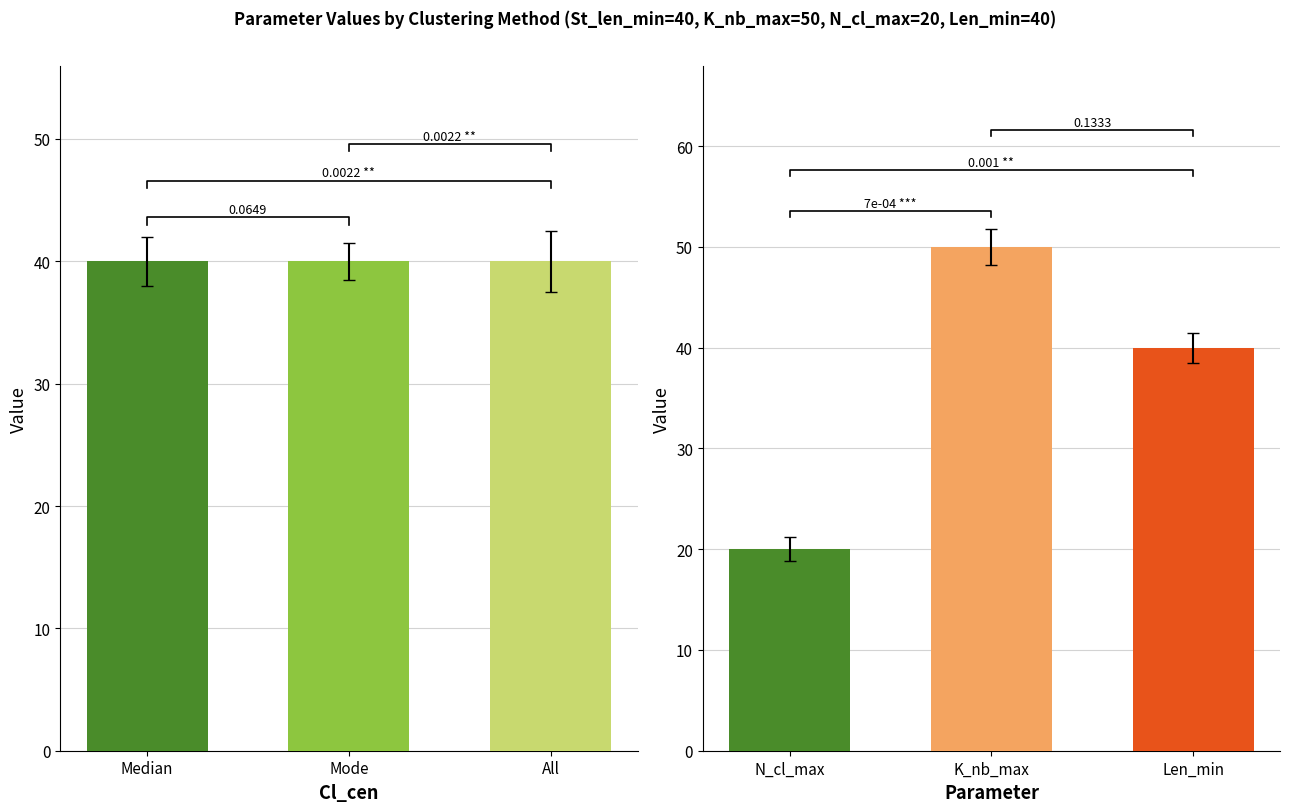

At which category is the sum across all series the highest?

Mode